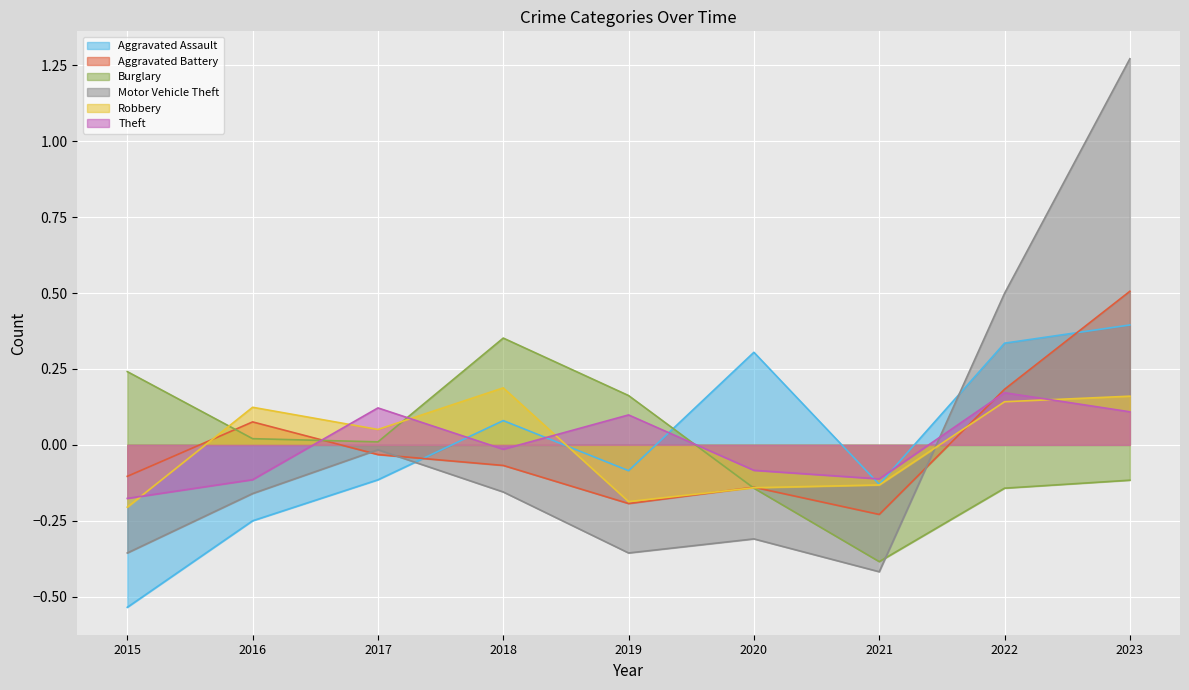

Where is the first local minimum for Aggravated Assault?

2019